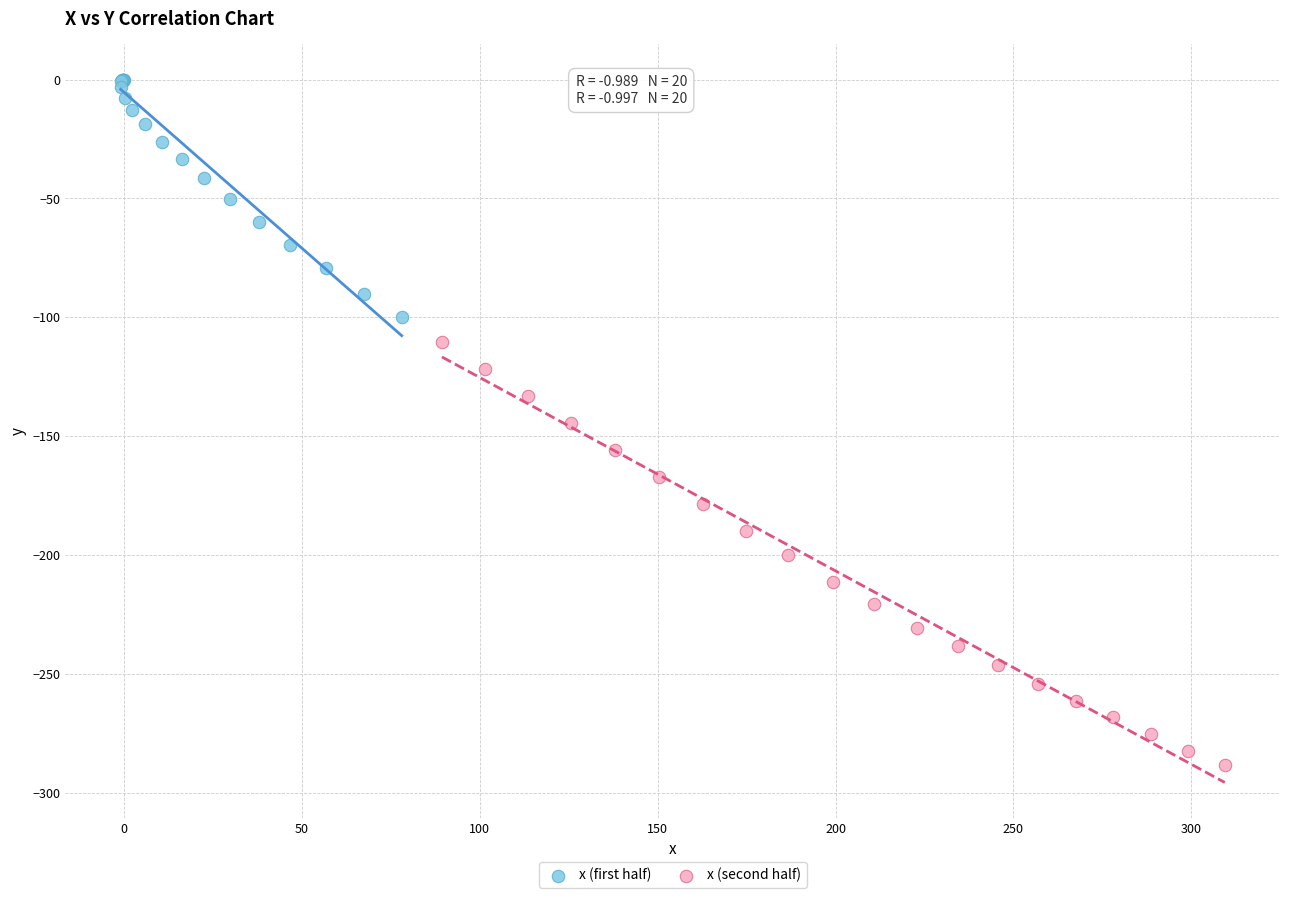

Which series has the largest Y range (max minus min)?

x (second half)